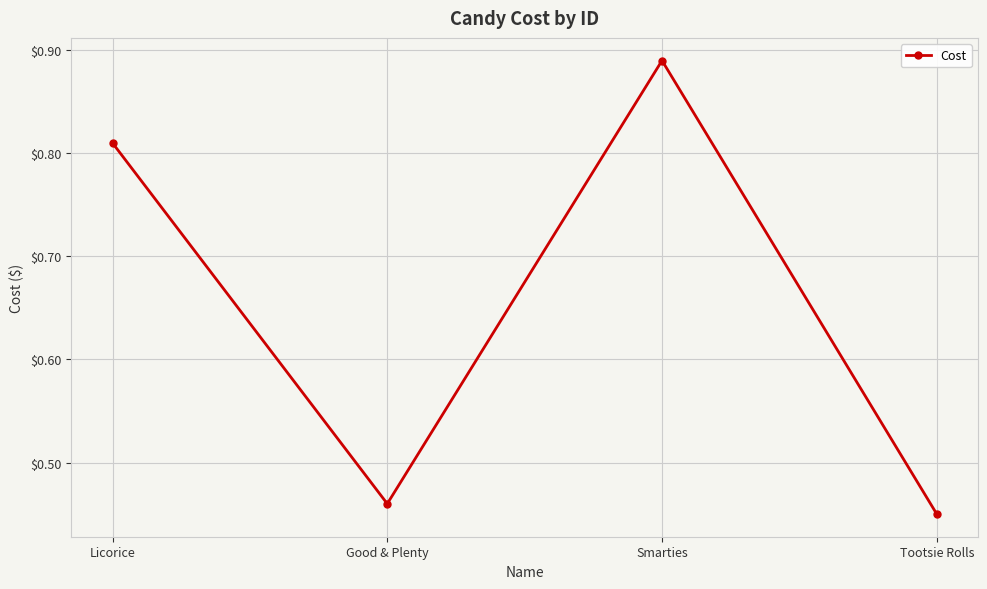

Is this an area chart (filled region under the line)?

No